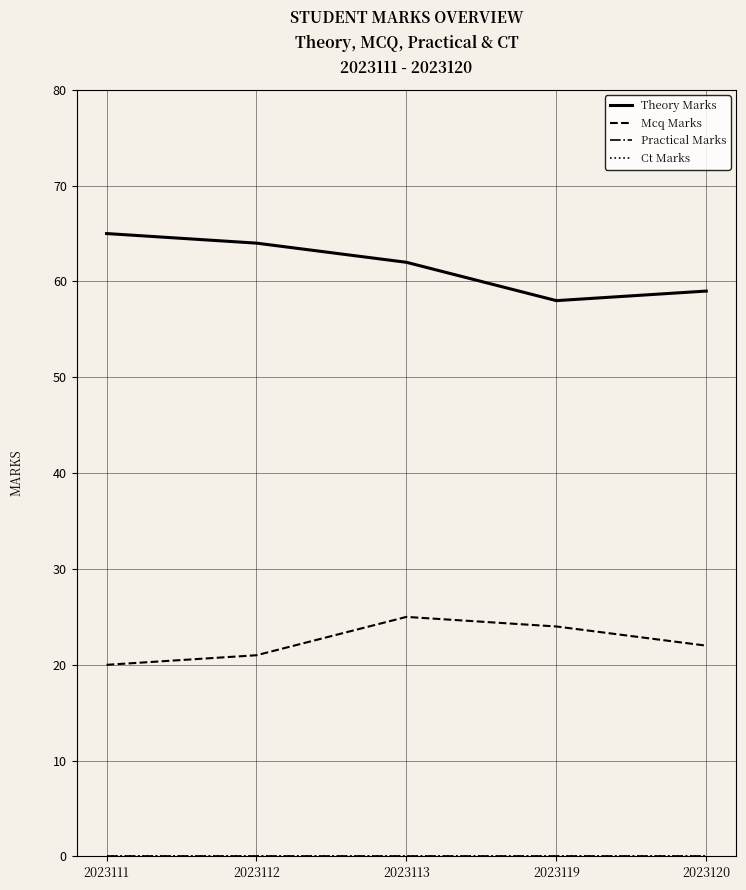

Where is Theory Marks nearest to the value 61?

2023113